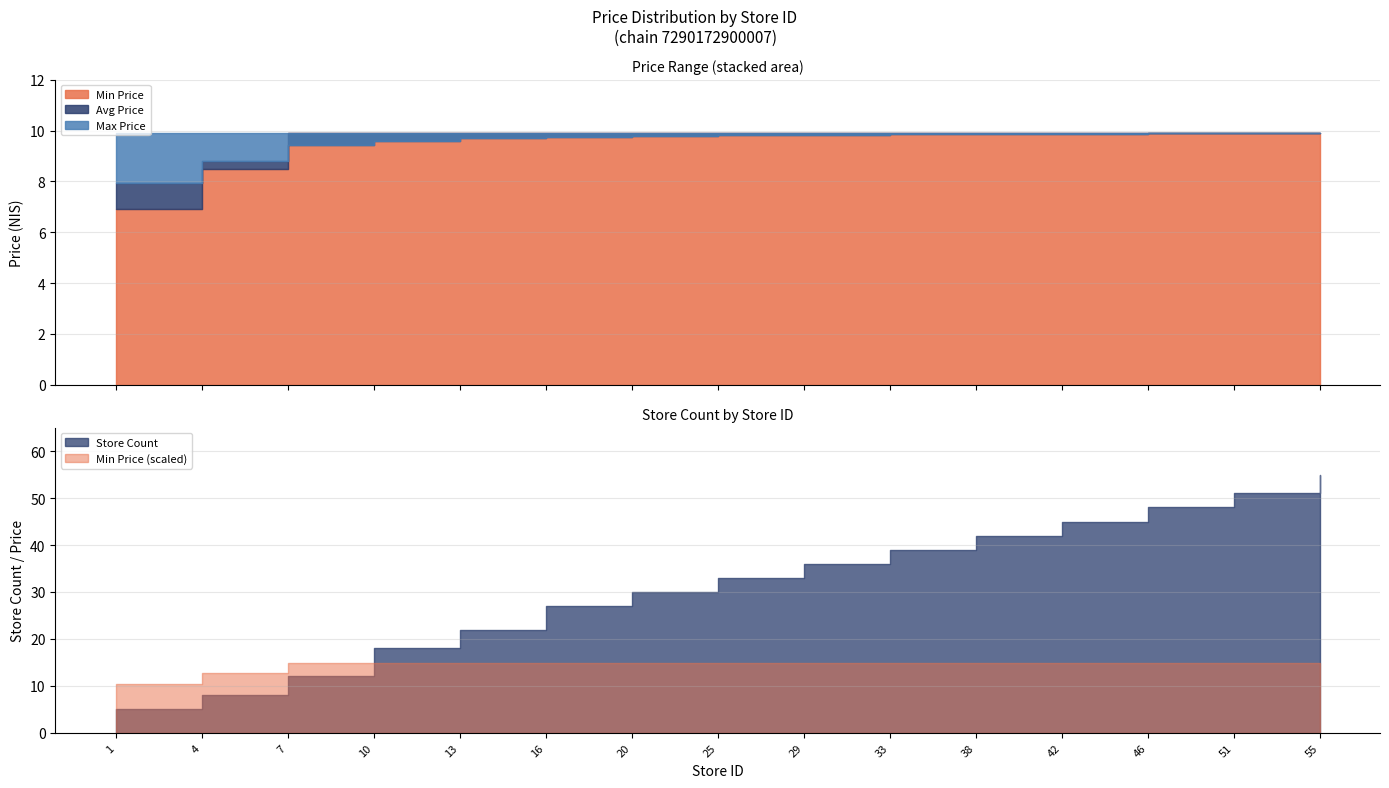

At which label is Min Price closest to 8?

4